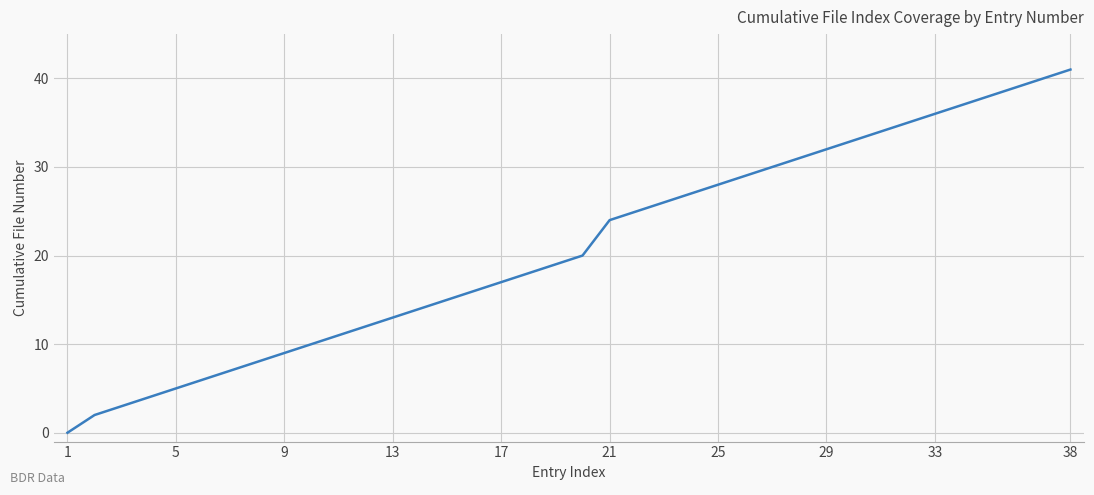

What is the greatest value displayed?

41